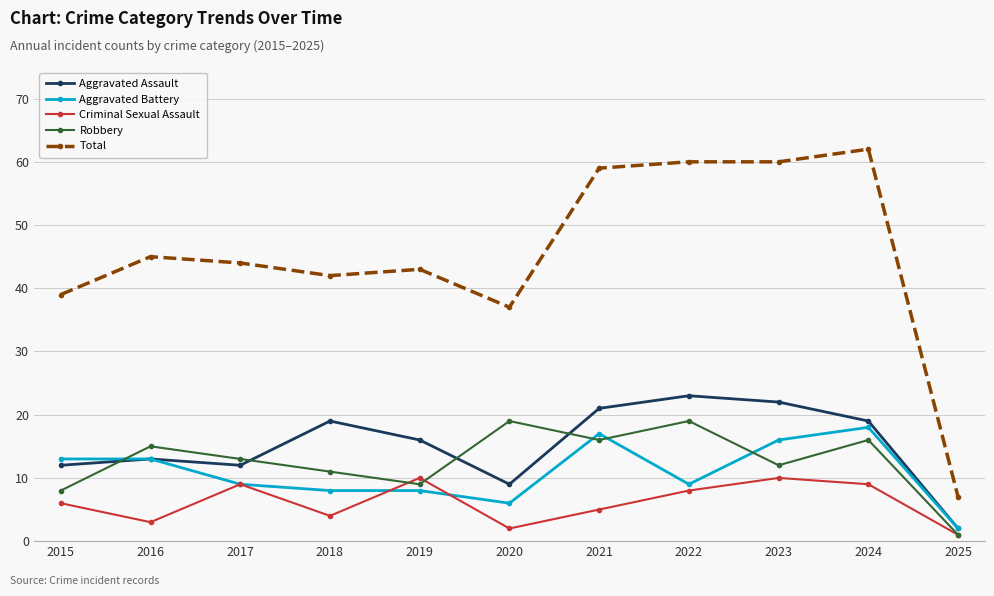

How many series are shown in this chart?

5